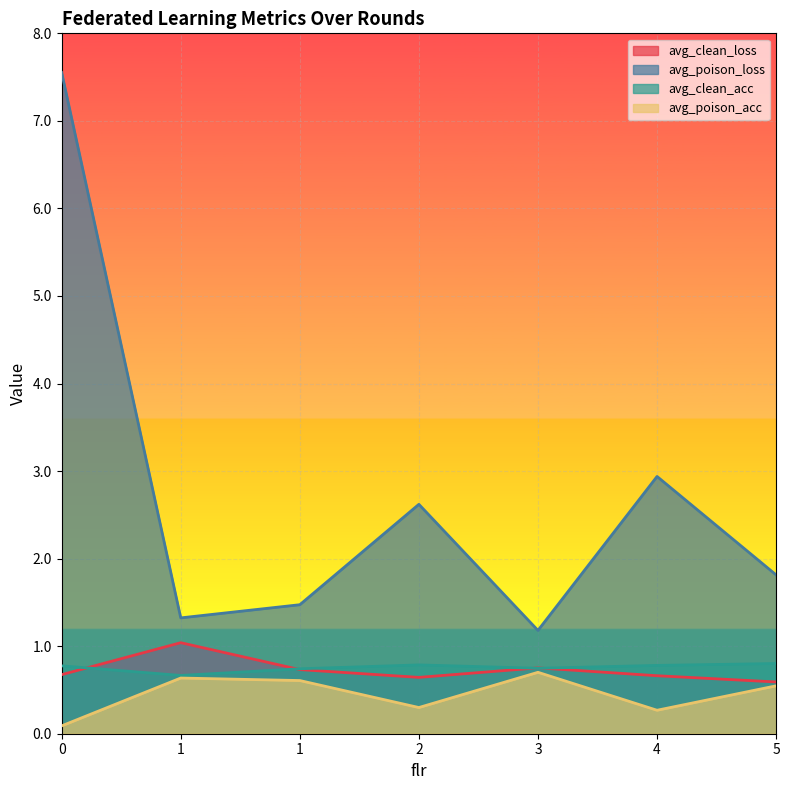

What is the average value of the avg_clean_loss series?

0.7